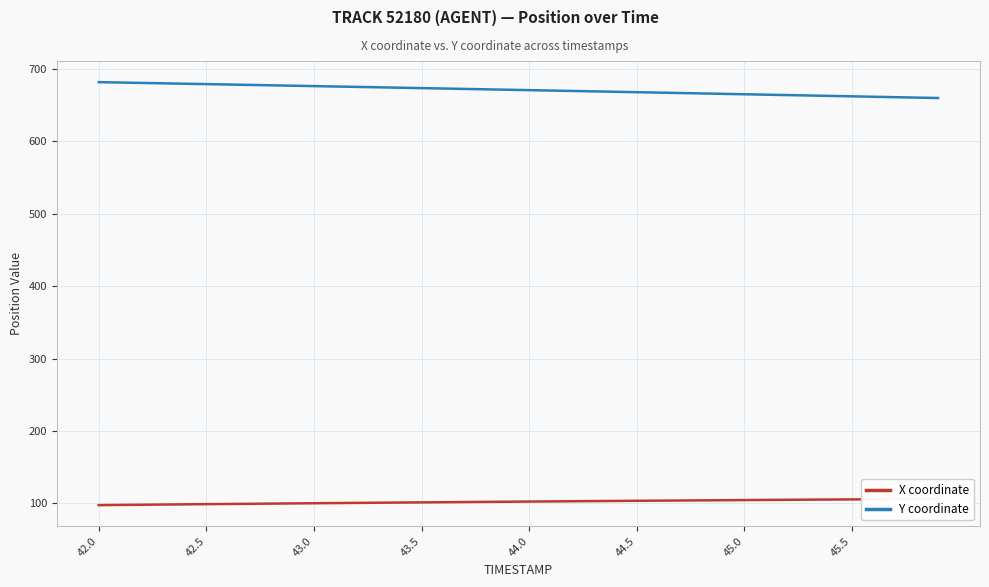

How many lines are shown in the chart?

2